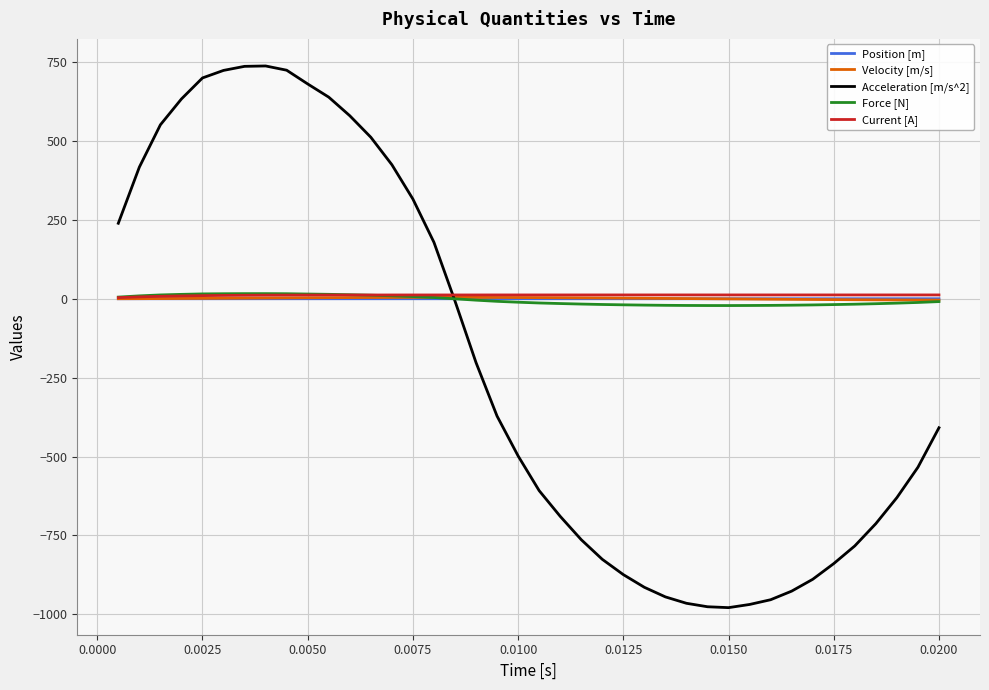

What is the maximum value shown in the chart?

737.7